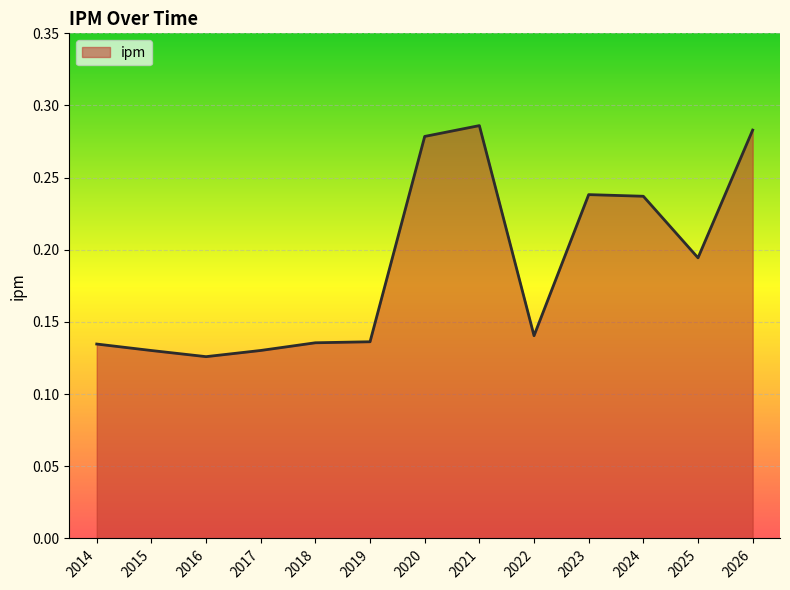

At which category does the chart reach its minimum across all series?

2016